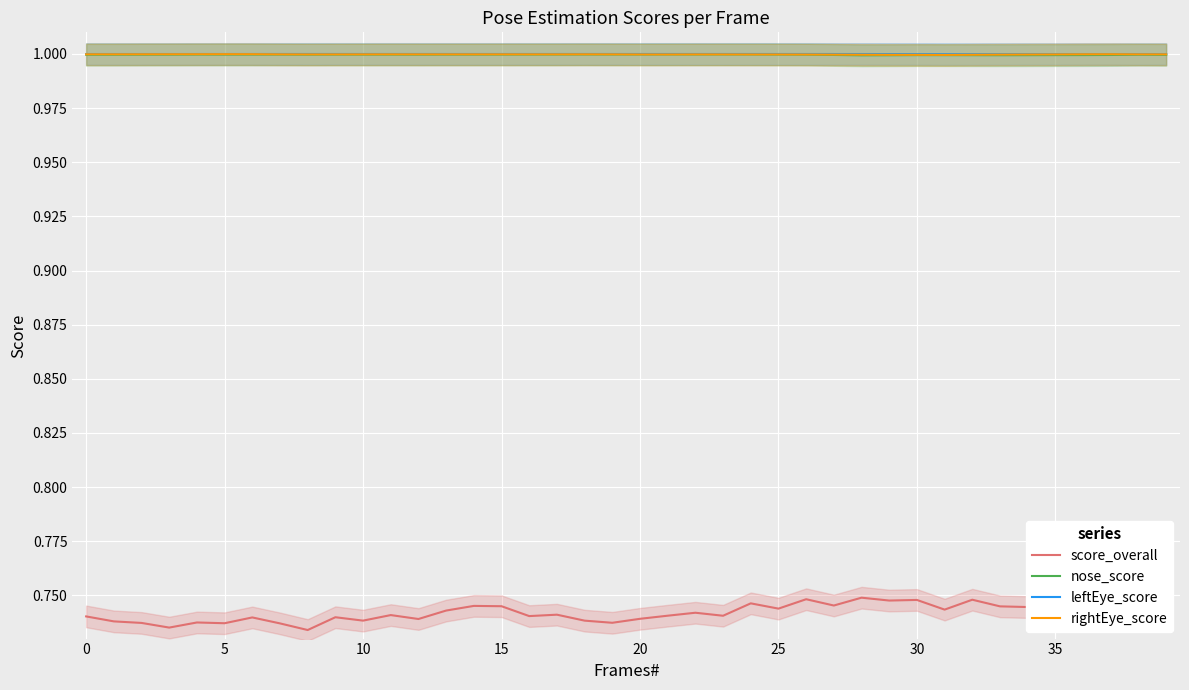

What is the lowest value of the leftEye_score series?

1.0